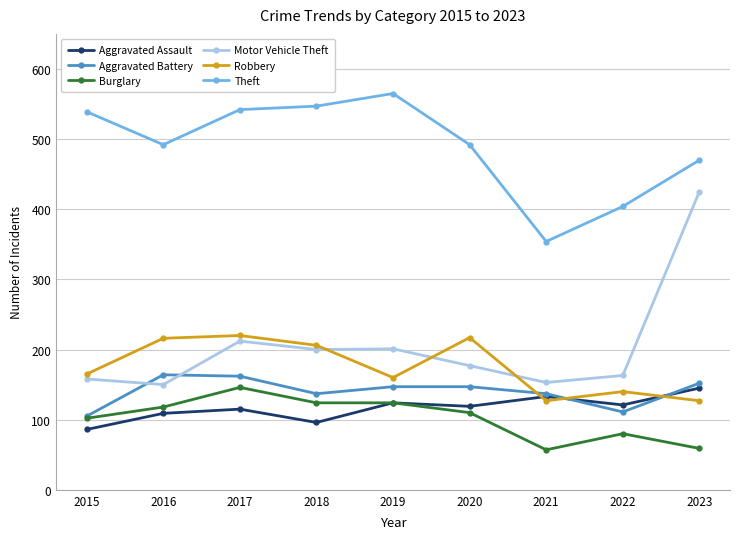

Where does the Aggravated Assault series first go above 119?

2019